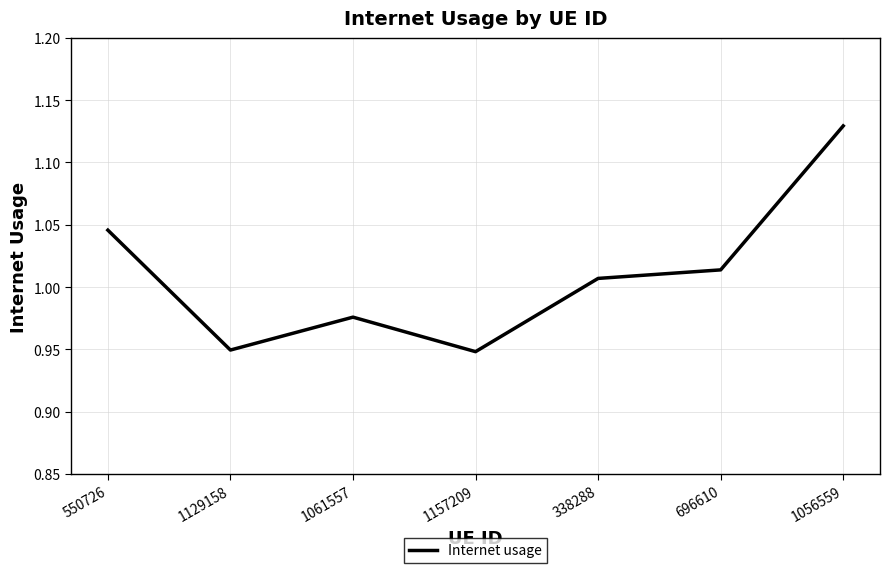

What position from the left is 1129158?

2